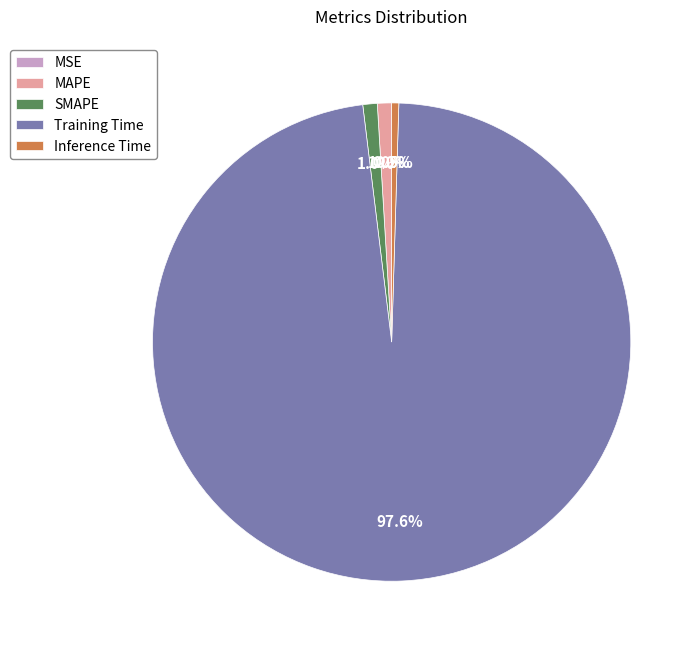

True or false: Training Time accounts for 98% of the total.

True